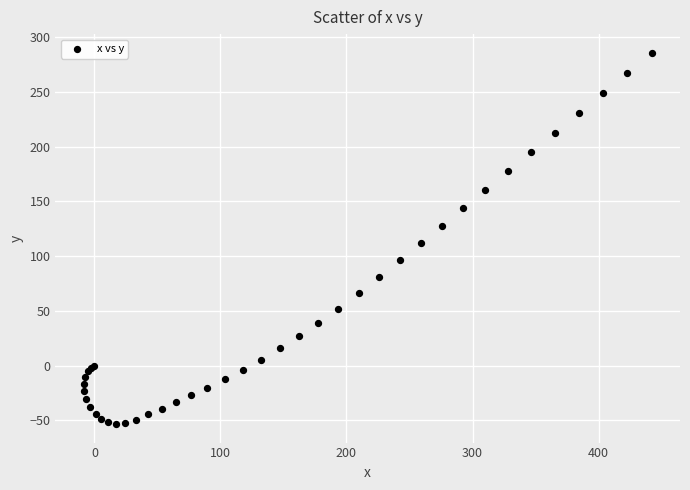

What Y value in the scatter plot is closest to 116?

111.9